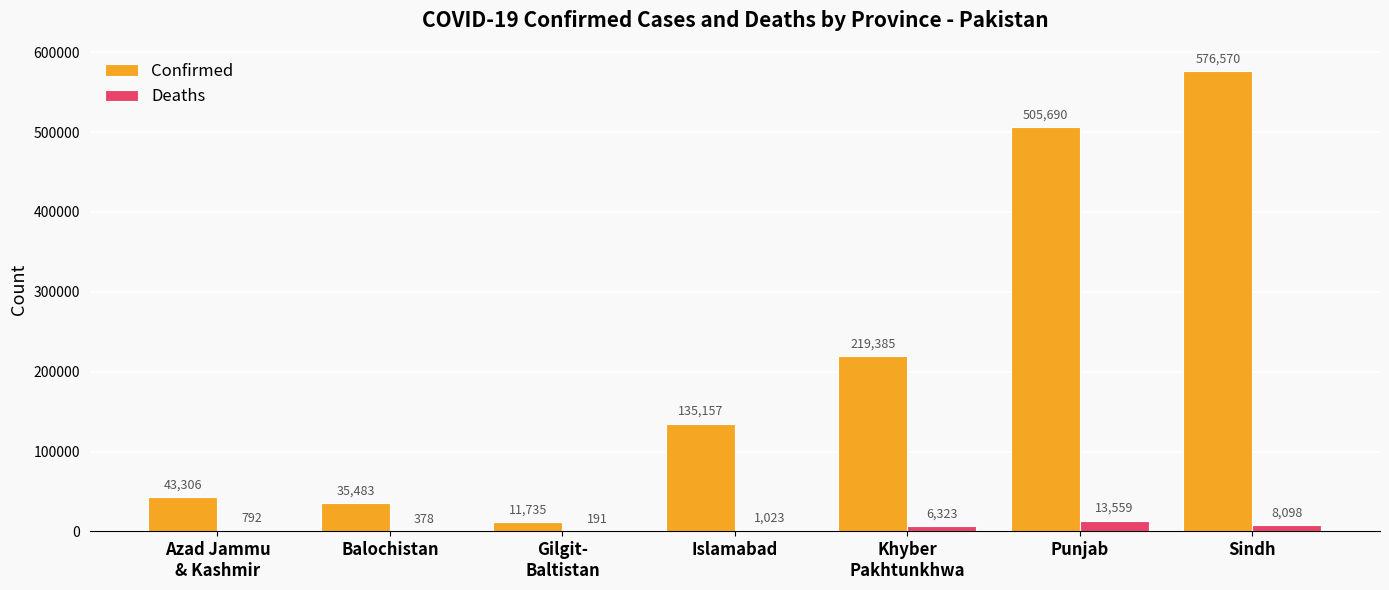

Reading left to right, what are all the values shown in this chart?

Confirmed: 43306	35483	11735	135157	219385	505690	576570
Deaths: 792	378	191	1023	6323	13559	8098